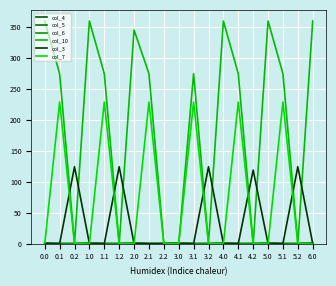

How many interior local peaks does the col_3 series have?

5